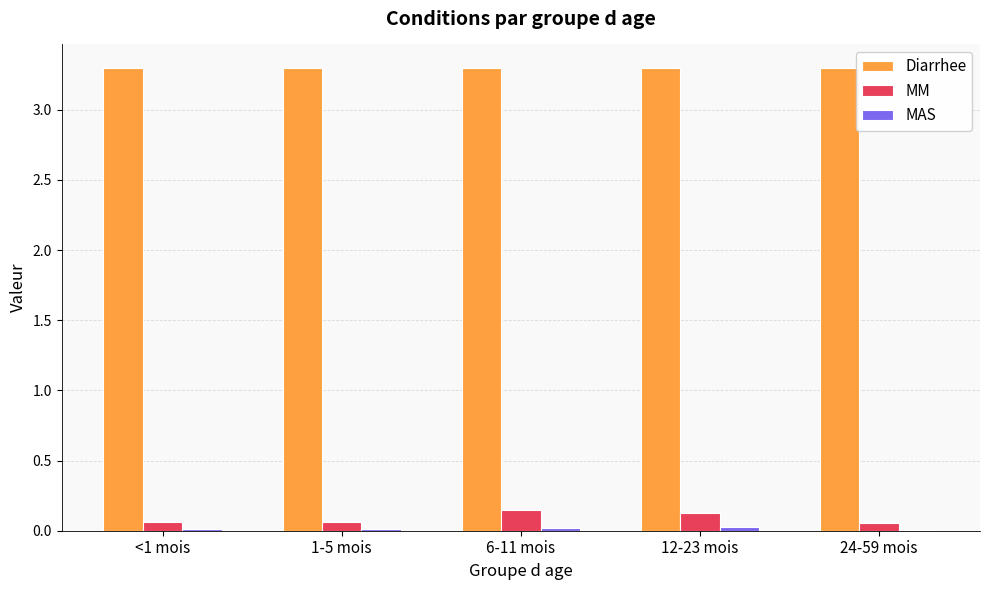

Which series changed the most between 12-23 mois and 24-59 mois?

MM